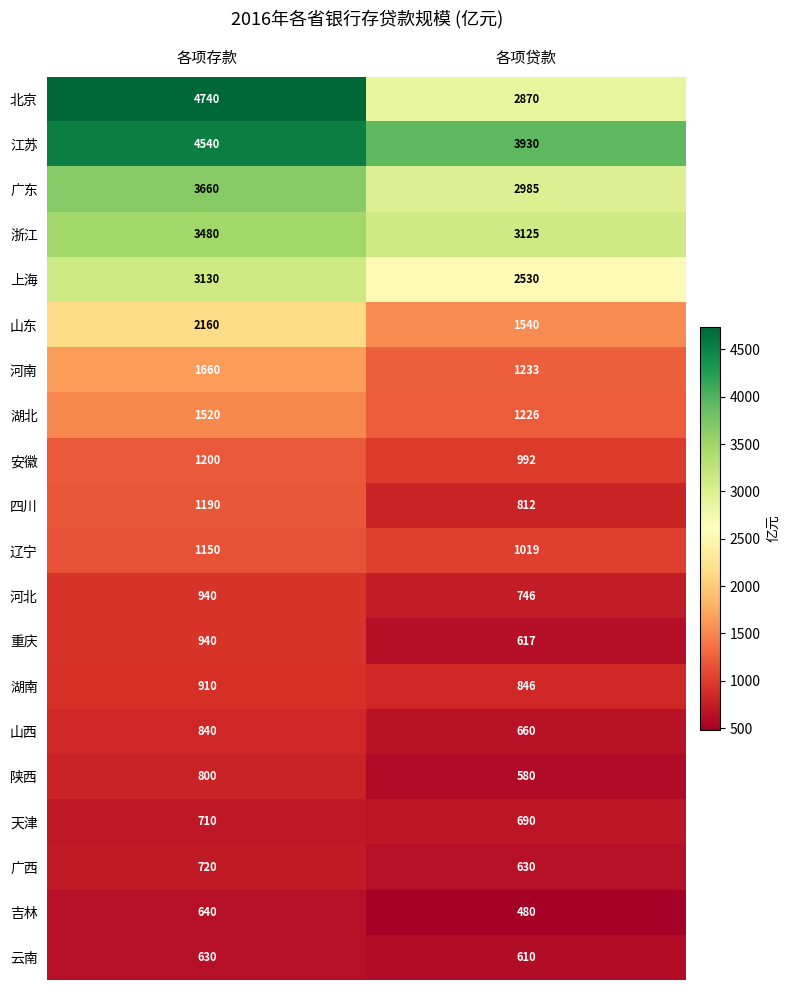

The 四川 series shows 1060 at 各项贷款. True or false?

False